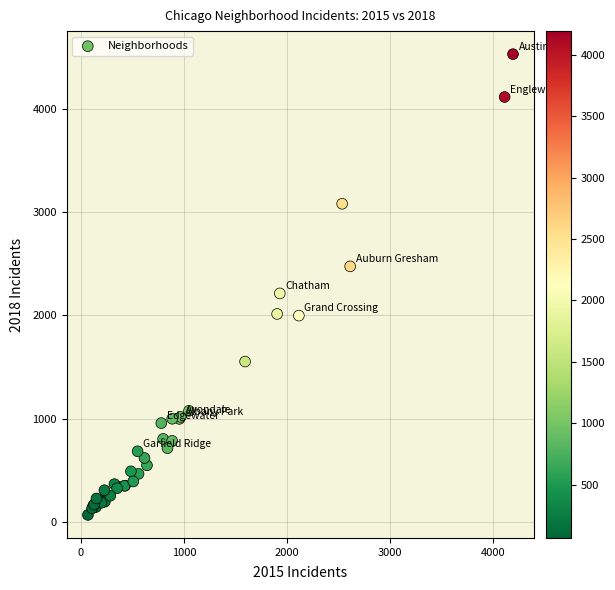

What Y value in the scatter plot is closest to 2298?

2212